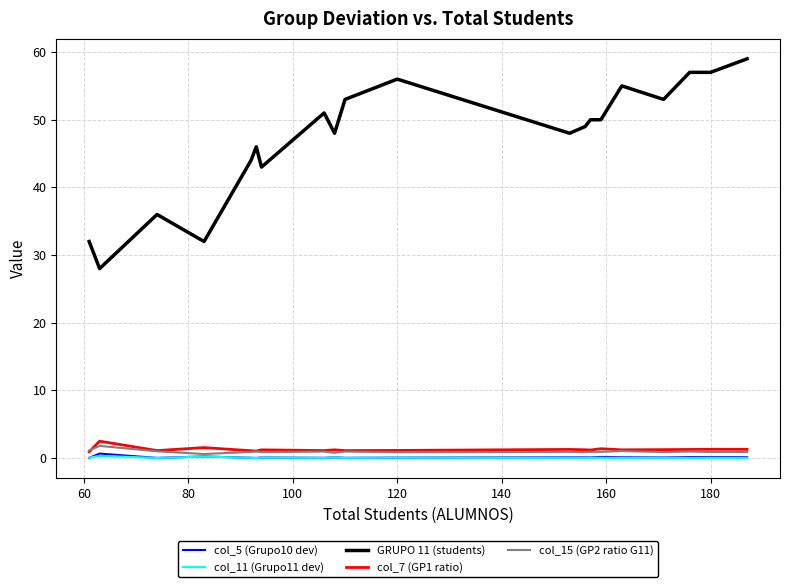

Which series has the largest total across all categories?

GRUPO 11 (students)